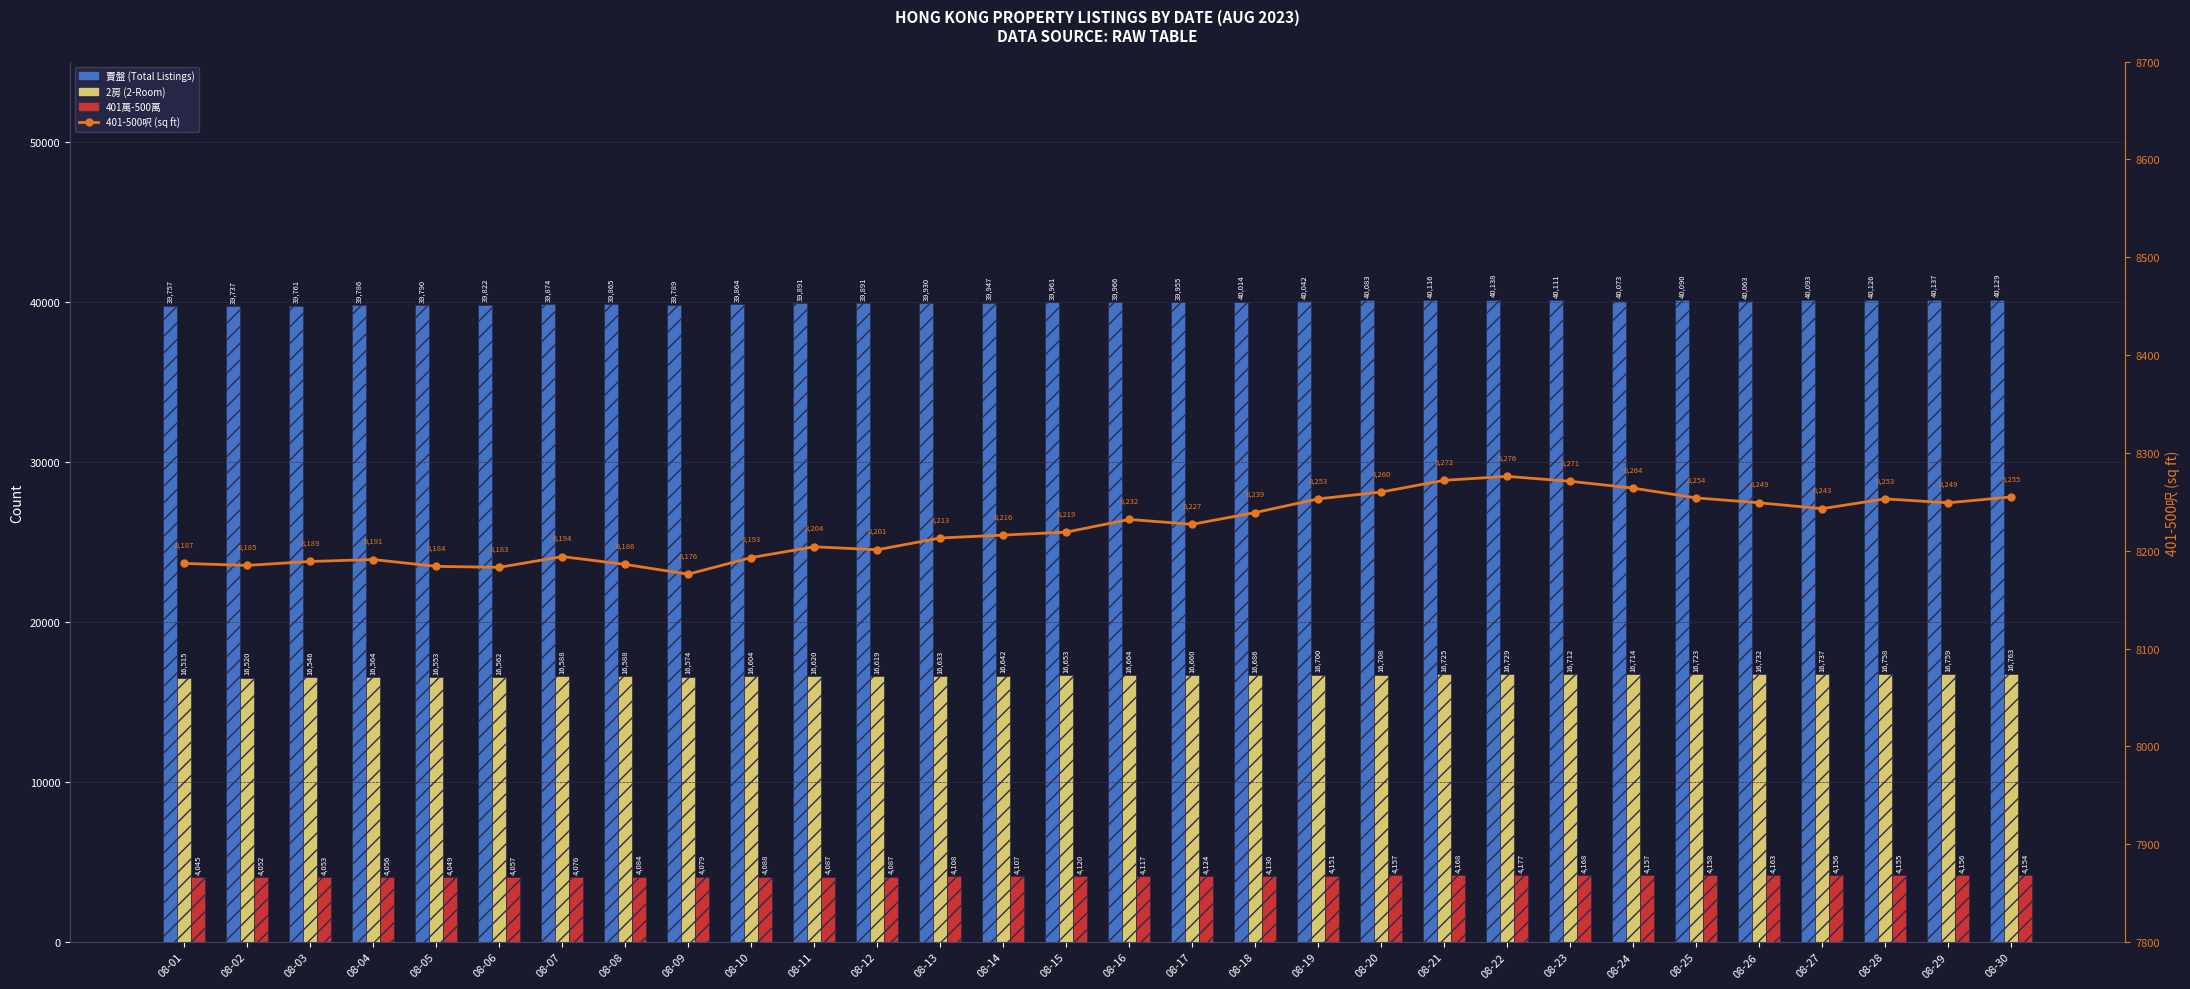

Reading left to right, list all the values displayed in this chart.

賣盤 (Total Listings): 08-01=39757	08-02=39737	08-03=39761	08-04=39786	08-05=39790	08-06=39822	08-07=39874	08-08=39865	08-09=39789	08-10=39864	08-11=39891	08-12=39891	08-13=39930	08-14=39947	08-15=39961	08-16=39966	08-17=39955	08-18=40014	08-19=40042	08-20=40083	08-21=40116	08-22=40138	08-23=40111	08-24=40073	08-25=40090	08-26=40063	08-27=40093	08-28=40126	08-29=40137	08-30=40129
2房 (2-Room): 08-01=16515	08-02=16520	08-03=16546	08-04=16564	08-05=16553	08-06=16562	08-07=16588	08-08=16588	08-09=16574	08-10=16604	08-11=16620	08-12=16619	08-13=16633	08-14=16642	08-15=16653	08-16=16664	08-17=16660	08-18=16686	08-19=16700	08-20=16708	08-21=16725	08-22=16729	08-23=16712	08-24=16714	08-25=16723	08-26=16732	08-27=16737	08-28=16758	08-29=16759	08-30=16763
401萬-500萬: 08-01=4045	08-02=4052	08-03=4053	08-04=4056	08-05=4049	08-06=4057	08-07=4076	08-08=4084	08-09=4079	08-10=4088	08-11=4087	08-12=4087	08-13=4108	08-14=4107	08-15=4120	08-16=4117	08-17=4124	08-18=4130	08-19=4151	08-20=4157	08-21=4168	08-22=4177	08-23=4168	08-24=4157	08-25=4158	08-26=4163	08-27=4156	08-28=4155	08-29=4156	08-30=4154
401-500呎 (sq ft): 08-01=8187	08-02=8185	08-03=8189	08-04=8191	08-05=8184	08-06=8183	08-07=8194	08-08=8186	08-09=8176	08-10=8193	08-11=8204	08-12=8201	08-13=8213	08-14=8216	08-15=8219	08-16=8232	08-17=8227	08-18=8239	08-19=8253	08-20=8260	08-21=8272	08-22=8276	08-23=8271	08-24=8264	08-25=8254	08-26=8249	08-27=8243	08-28=8253	08-29=8249	08-30=8255